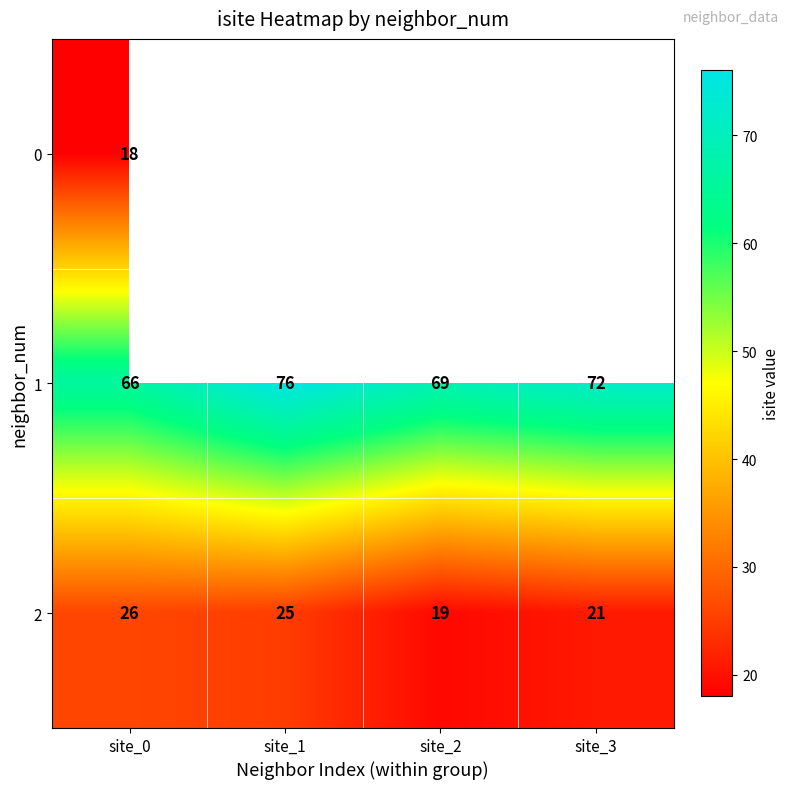

At how many categories does at least one series exceed 70?

2